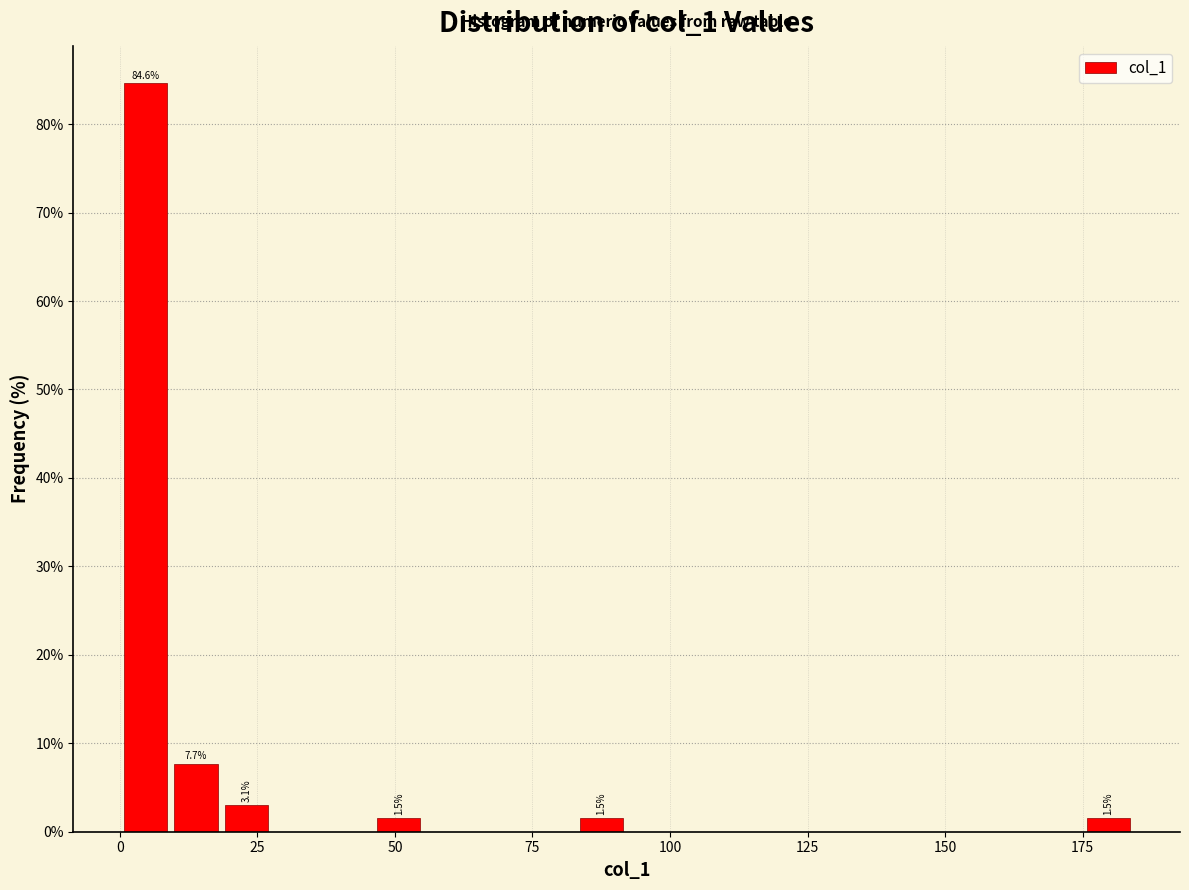

Around what value on the x-axis is the tallest bar? Give the approximate position of its centre, as read against the axis.

5